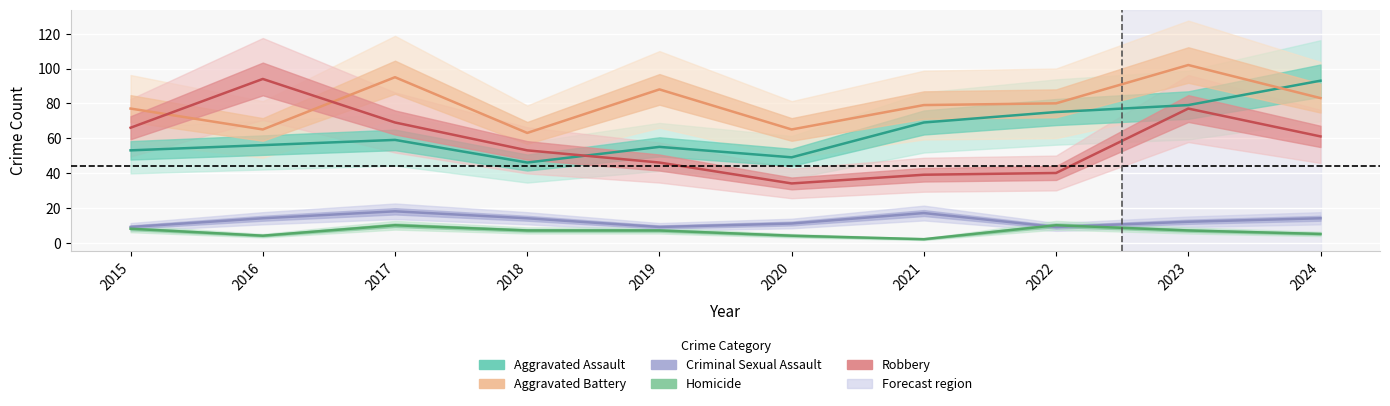

What is the sum of the Aggravated Assault values at 2019 and 2021?

124